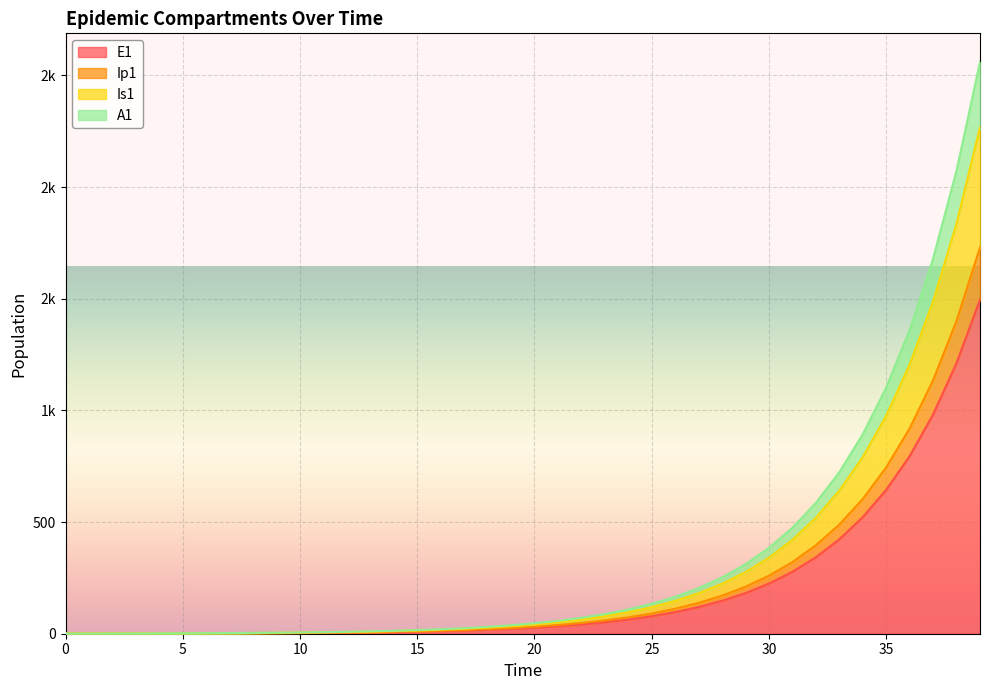

Is it true that A1 equals 191.8 at 33?

False